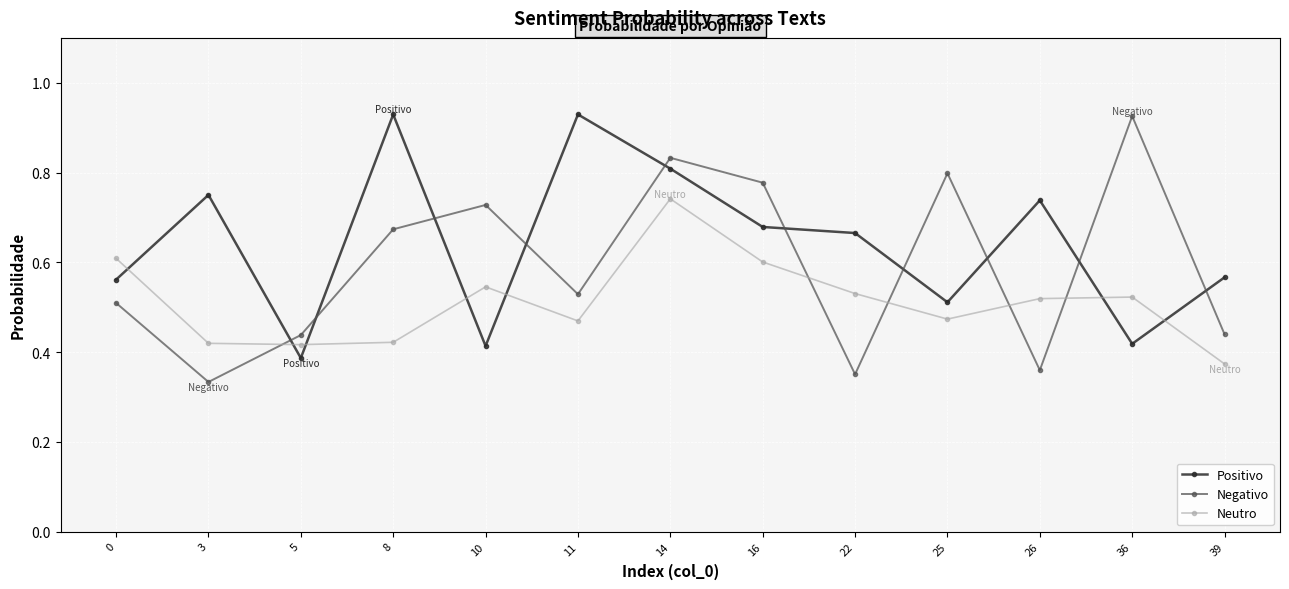

Which category has the lowest value in the Positivo series?

5